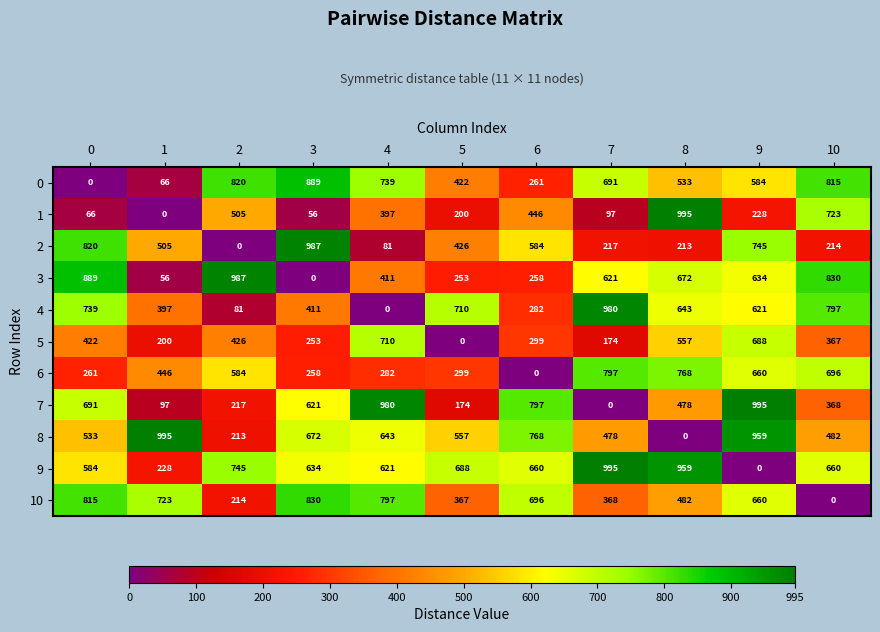

Is the value of 10 at 6 greater than the value of 9 at 7?

No